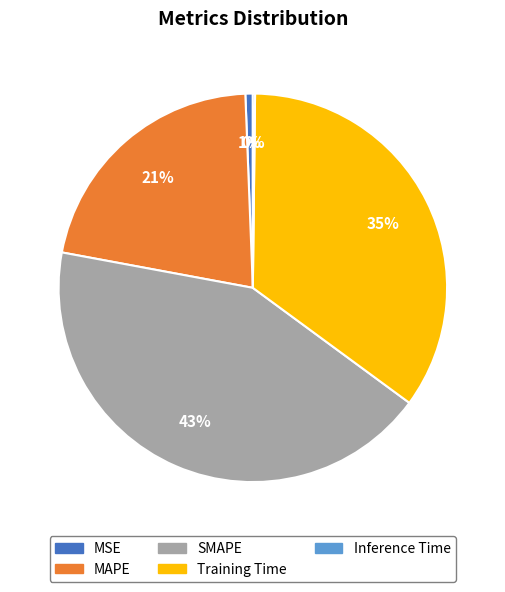

Is the sum of MAPE and SMAPE greater than half?

Yes